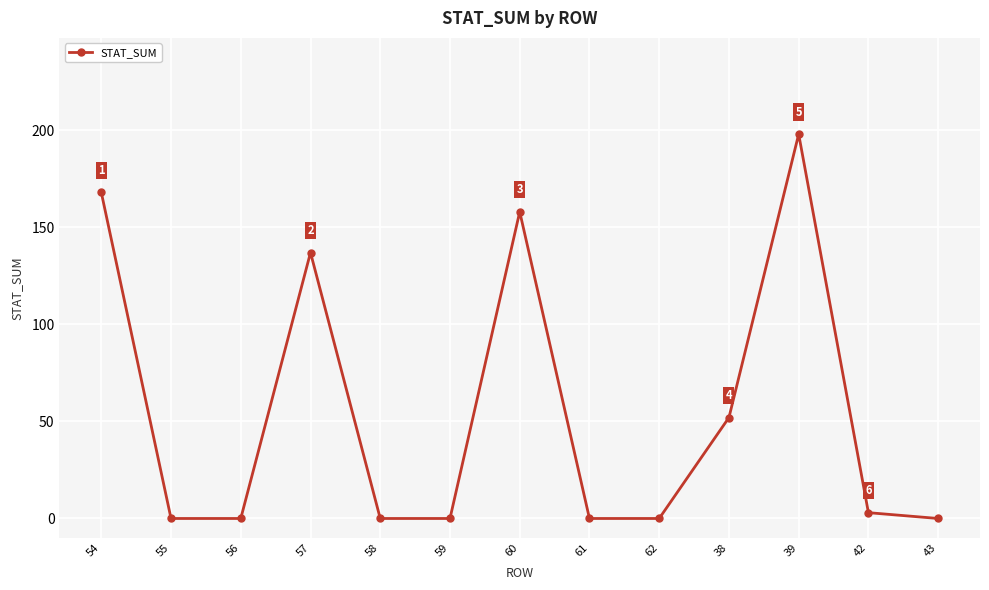

Which label corresponds to the largest value in the chart?

39